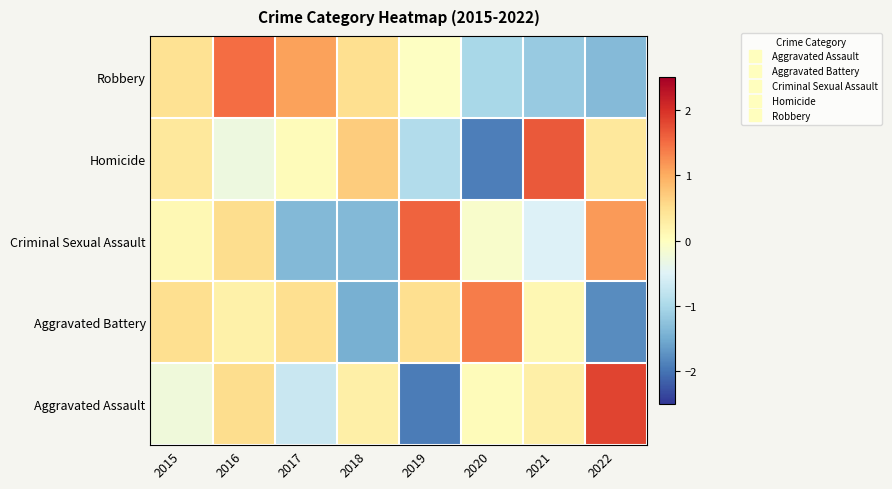

At which category is the sum across all series the highest?

2016